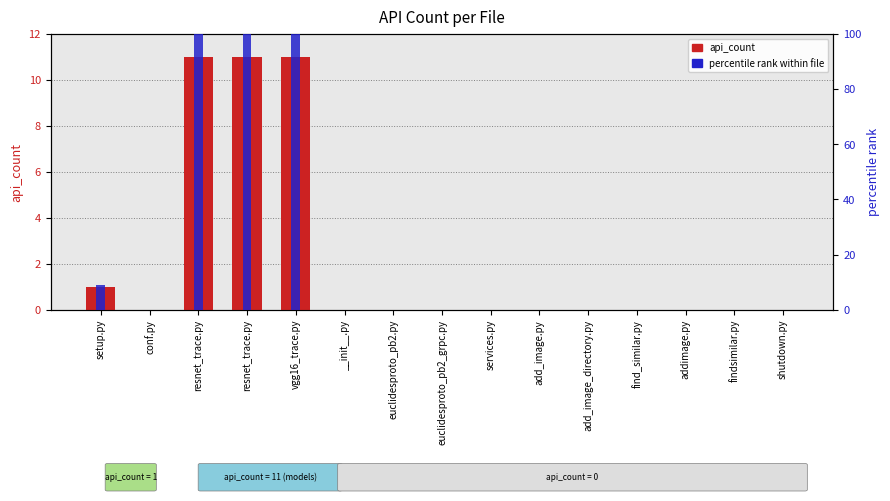

How many series are shown in this chart?

2